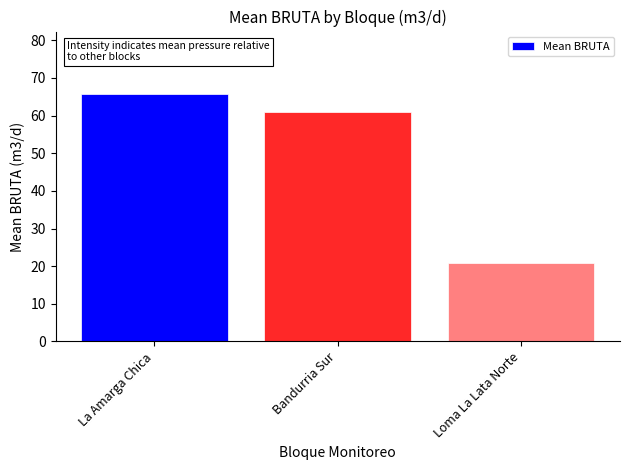

At which label is the value closest to 43?

Bandurria Sur